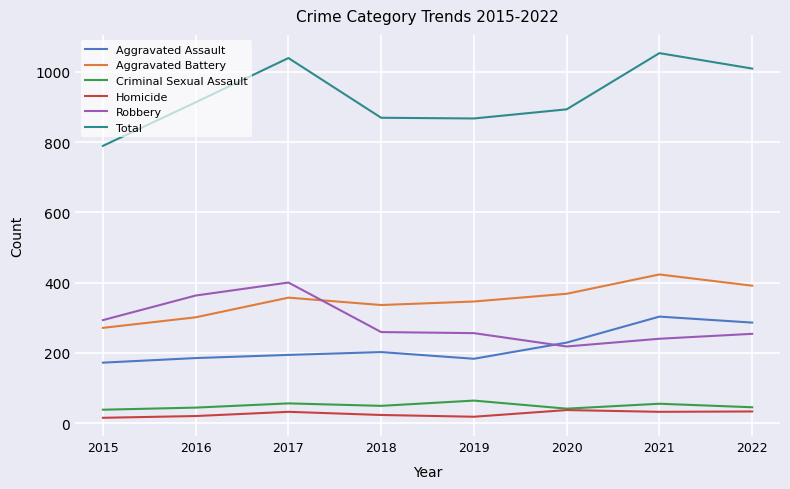

True or false: Homicide has a value of 32 at 2021.

True